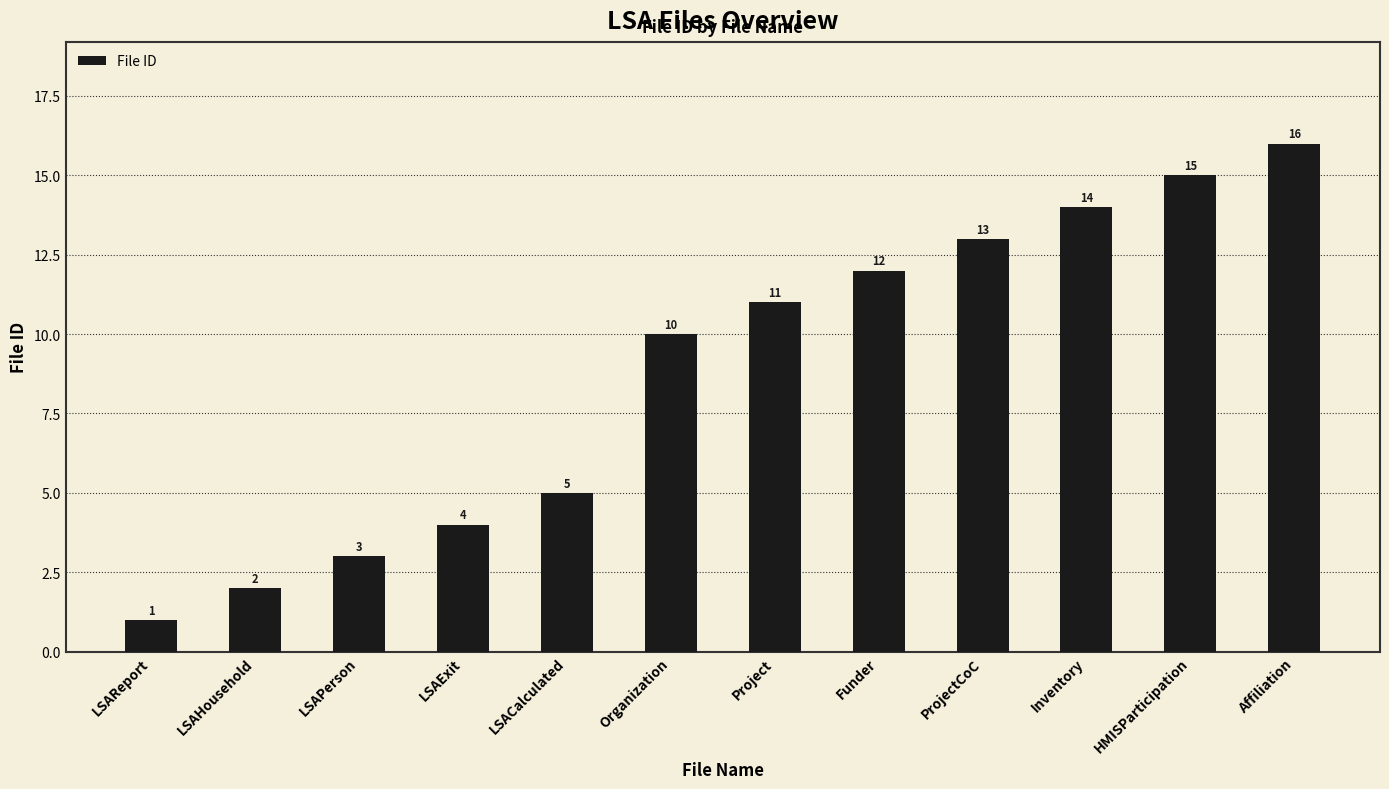

Reading right to left, what are all the values shown in this chart?

16	15	14	13	12	11	10	5	4	3	2	1